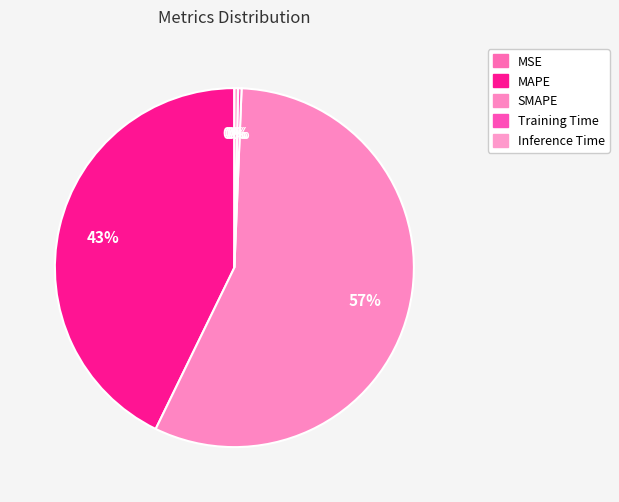

The MSE slice represents 1% of the pie. True or false?

False